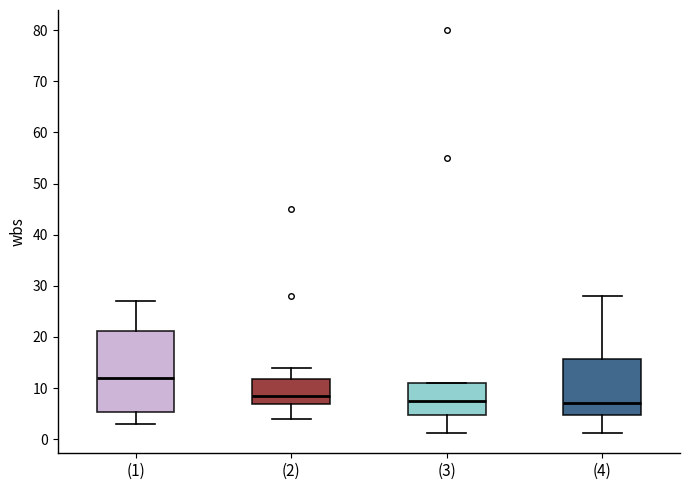

Which box has the highest median line?

(1)